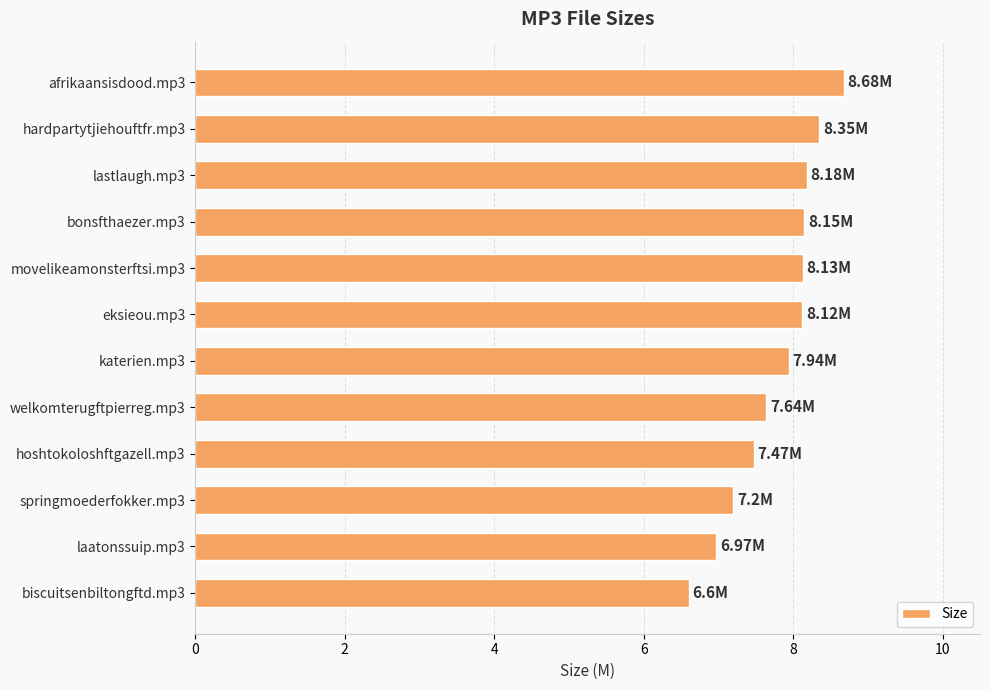

Between movelikeamonsterftsi.mp3 and hoshtokoloshftgazell.mp3, which is larger?

movelikeamonsterftsi.mp3